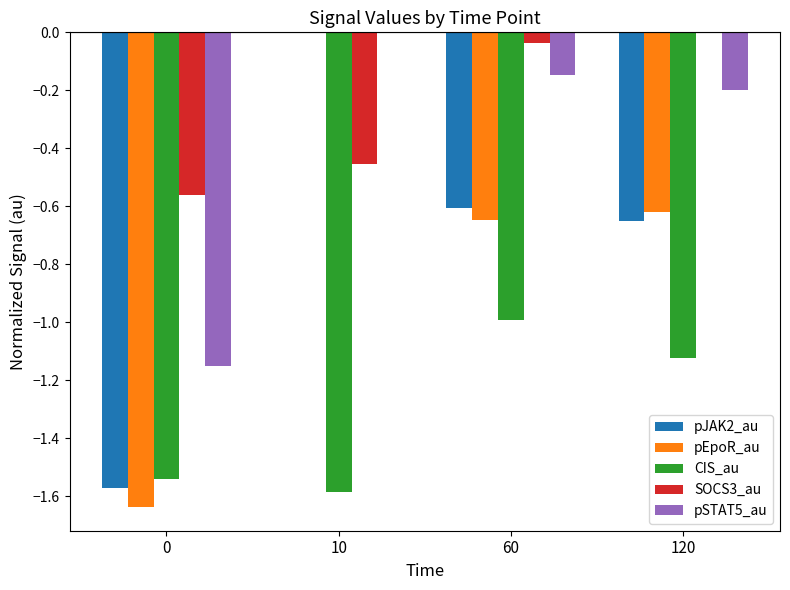

At which category is the sum across all series the highest?

10